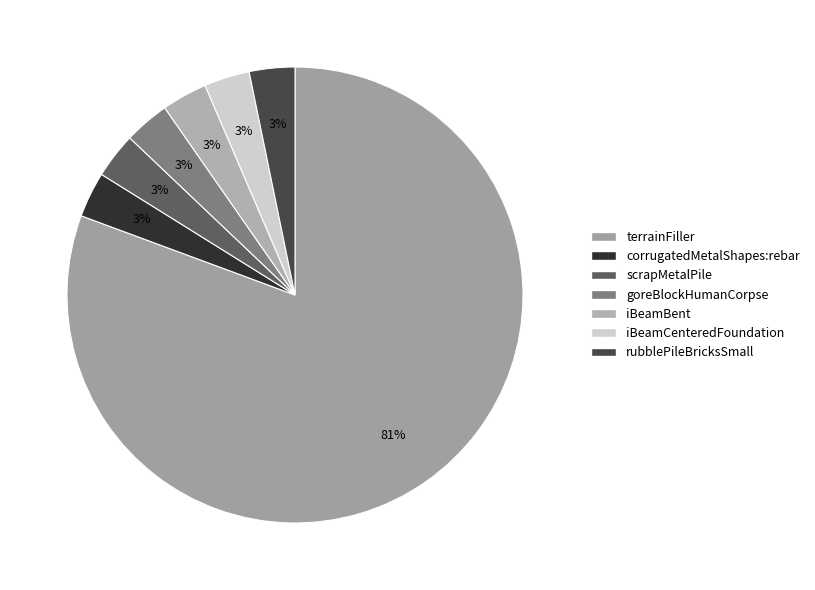

Count the number of slices in the pie.

7